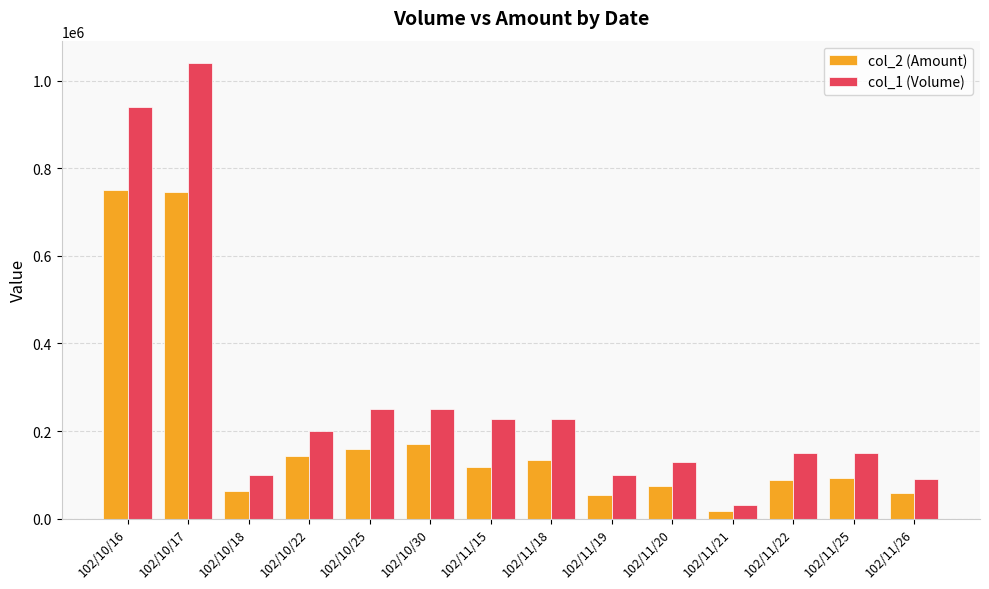

Rank the series by their maximum value, from lowest to highest.

col_2 (Amount), col_1 (Volume)